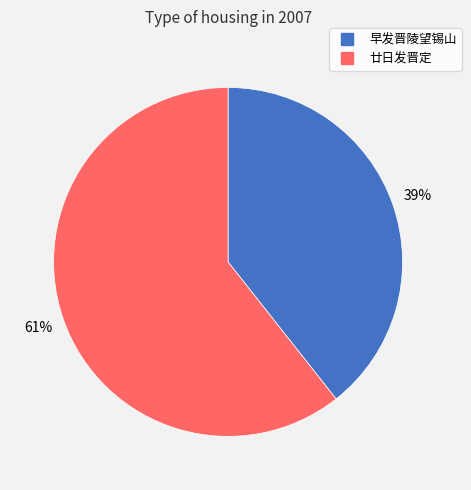

Count the number of slices in the pie.

2